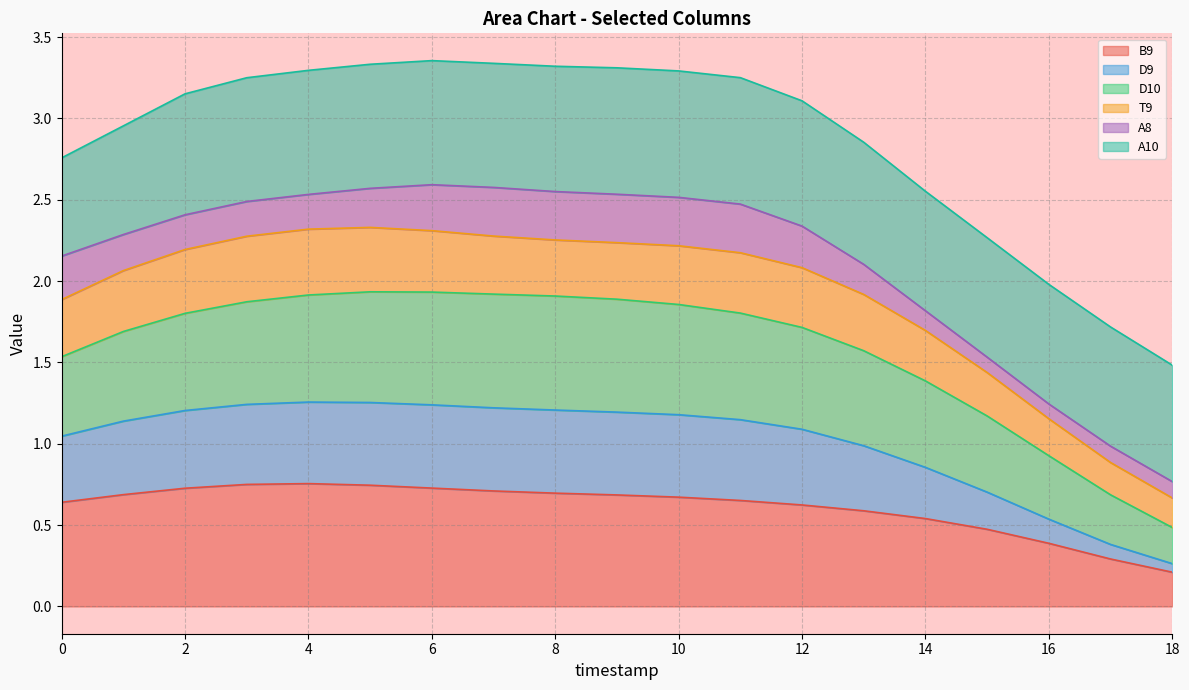

Where is B9 nearest to the value 0?

18